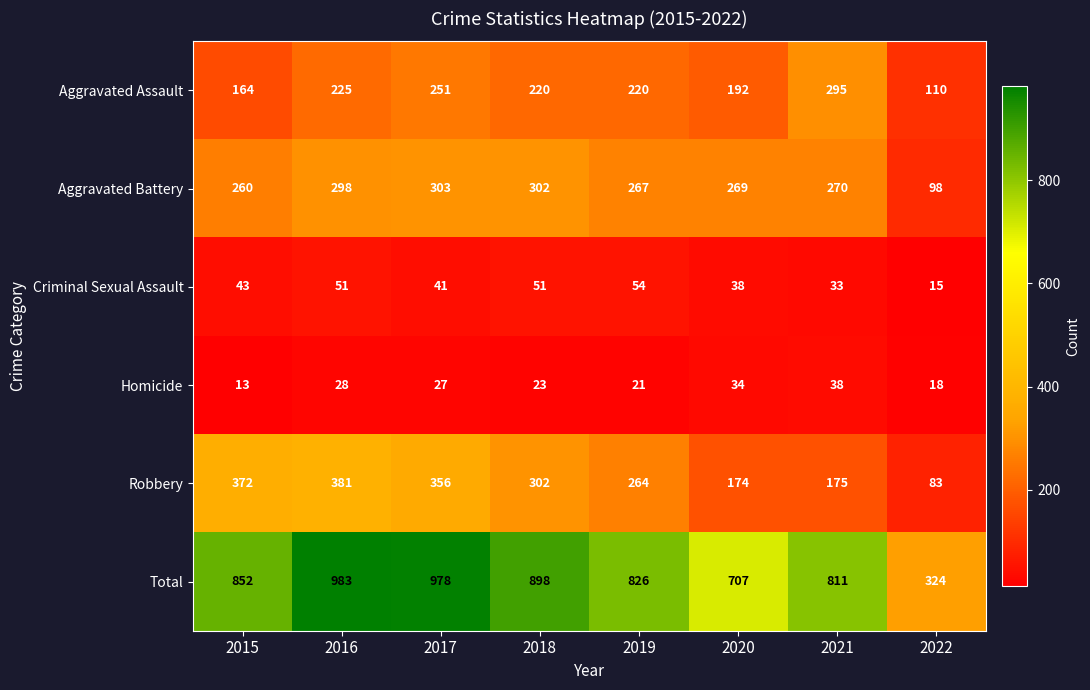

At how many categories does at least one series exceed 657?

7